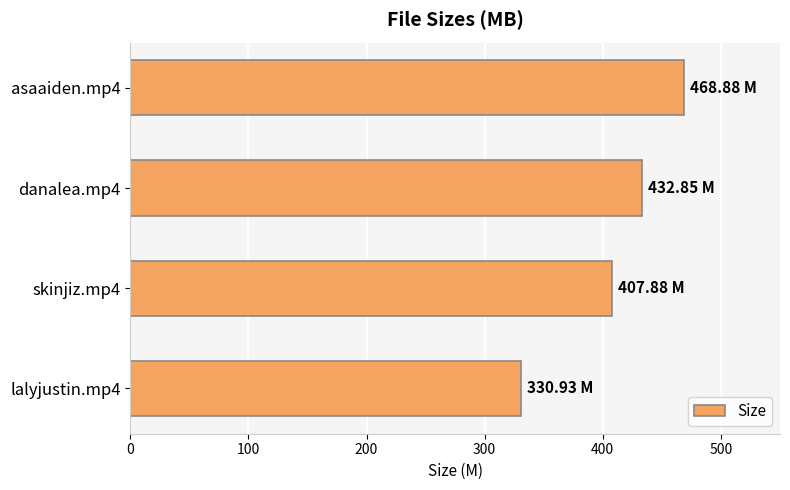

How many data points are above 432?

2